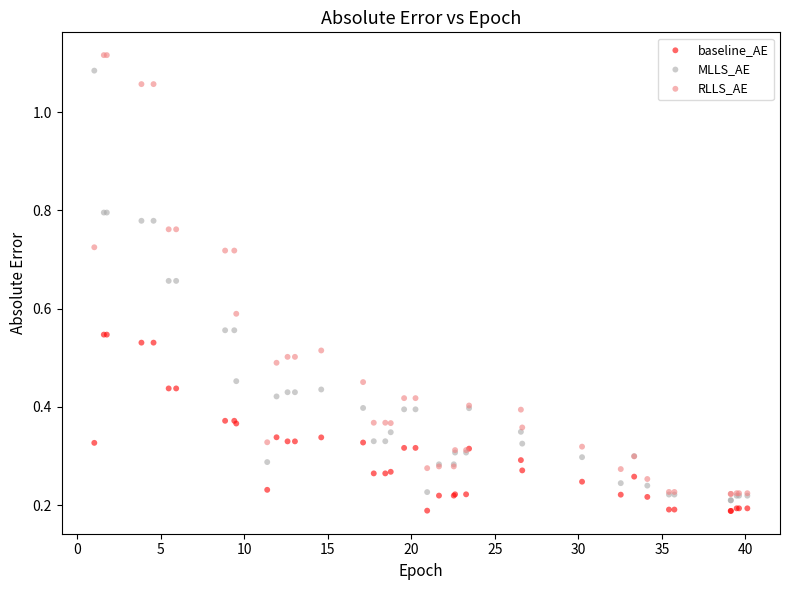

What are all the series names shown in the legend?

baseline_AE, MLLS_AE, RLLS_AE